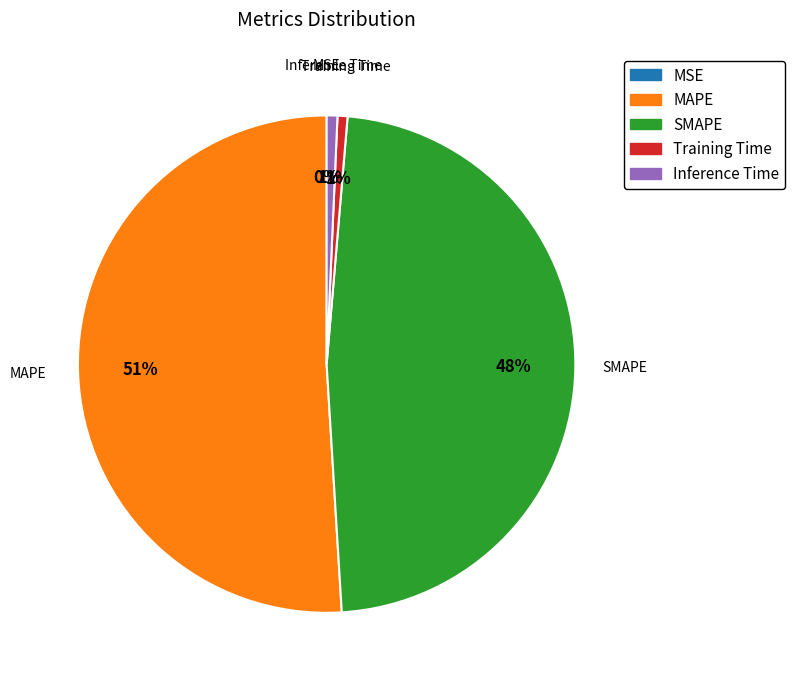

Between Inference Time and SMAPE, which is larger?

SMAPE